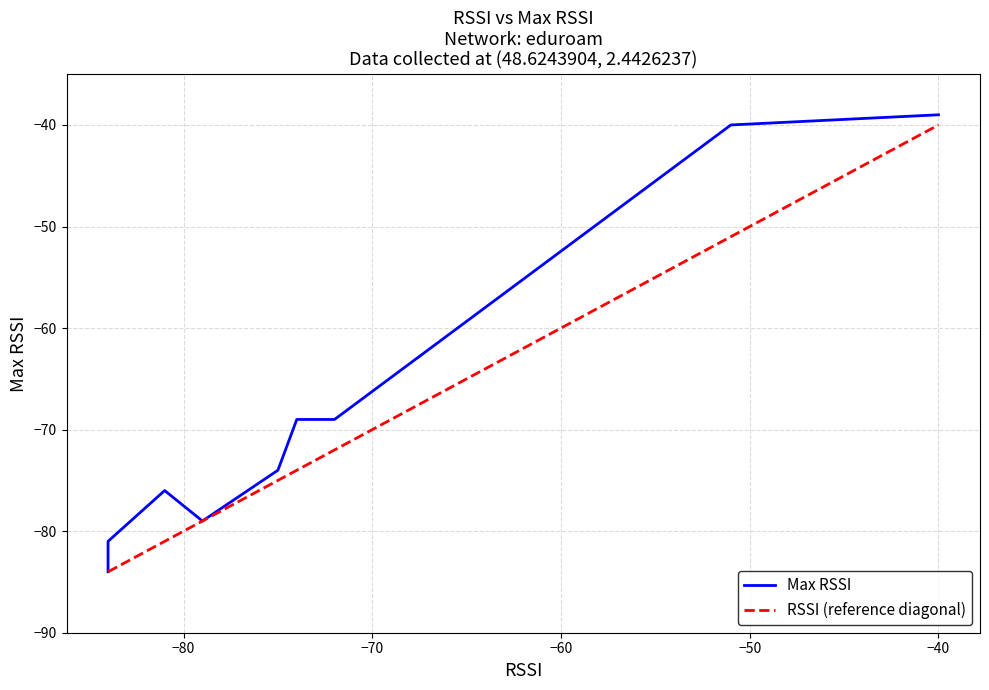

True or false: RSSI (reference diagonal) has more than 0 points higher than both neighbors.

False